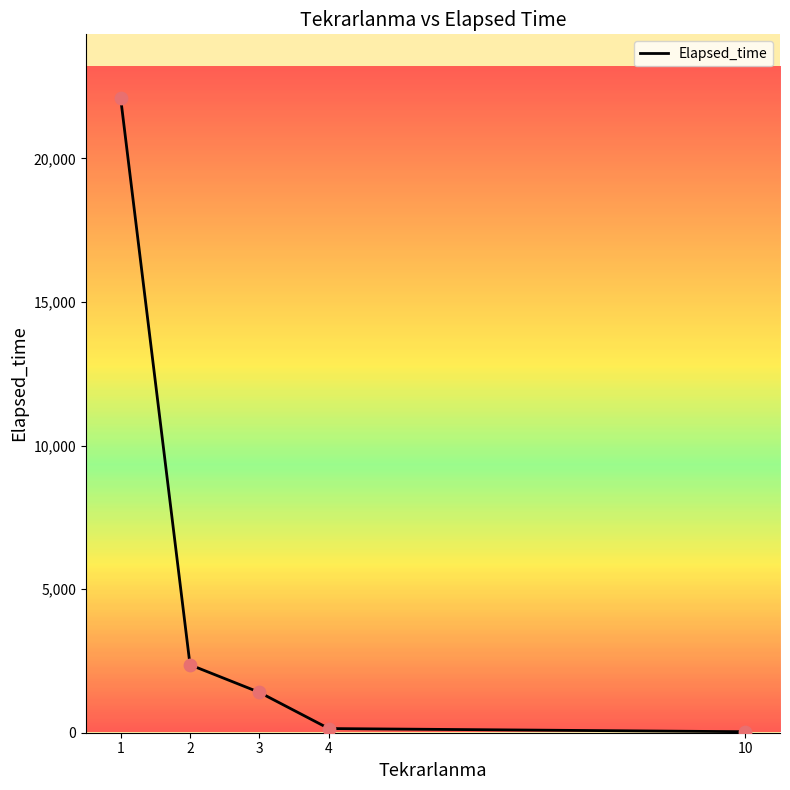

What is the change in value from 3 to 4?

-1260